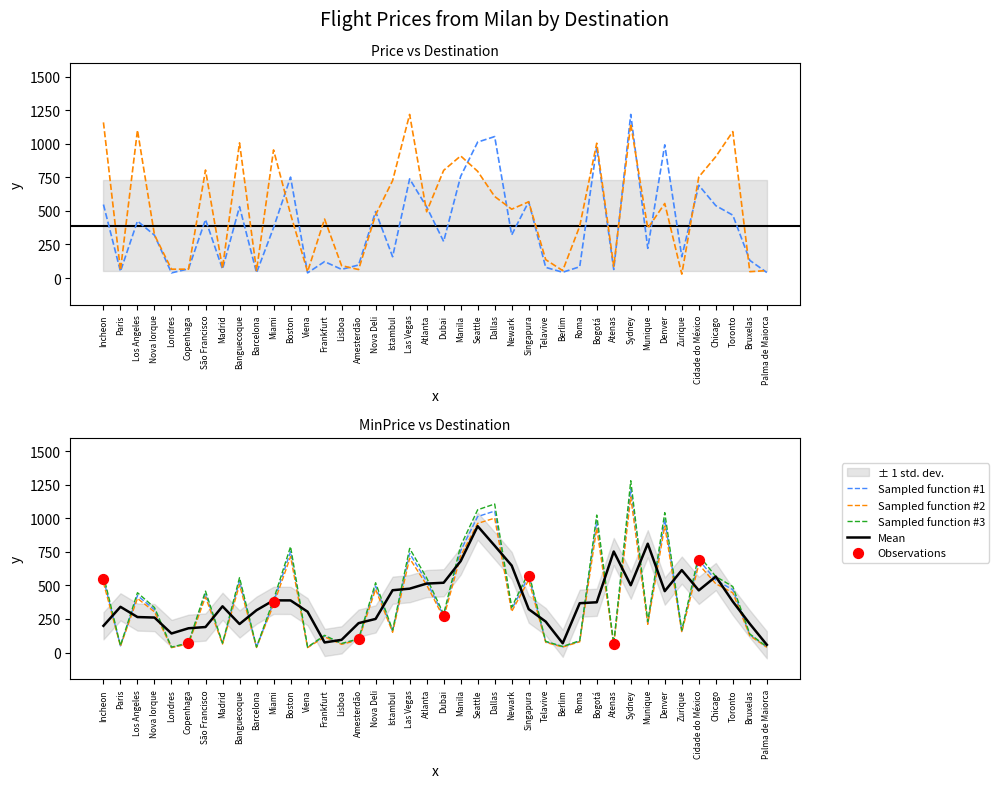

At how many categories does at least one series exceed 841?

5